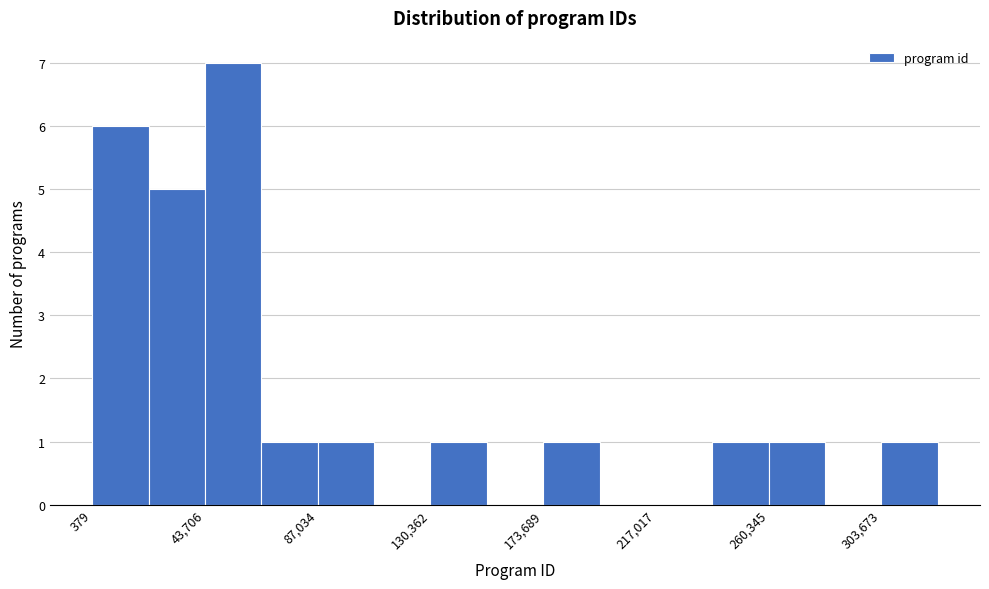

How tall is the bar that spans 240000 to 260000 on the x-axis? Neither the bar edges nor the heights are printed on the chart, so give them approximately, as read against the axes.

1